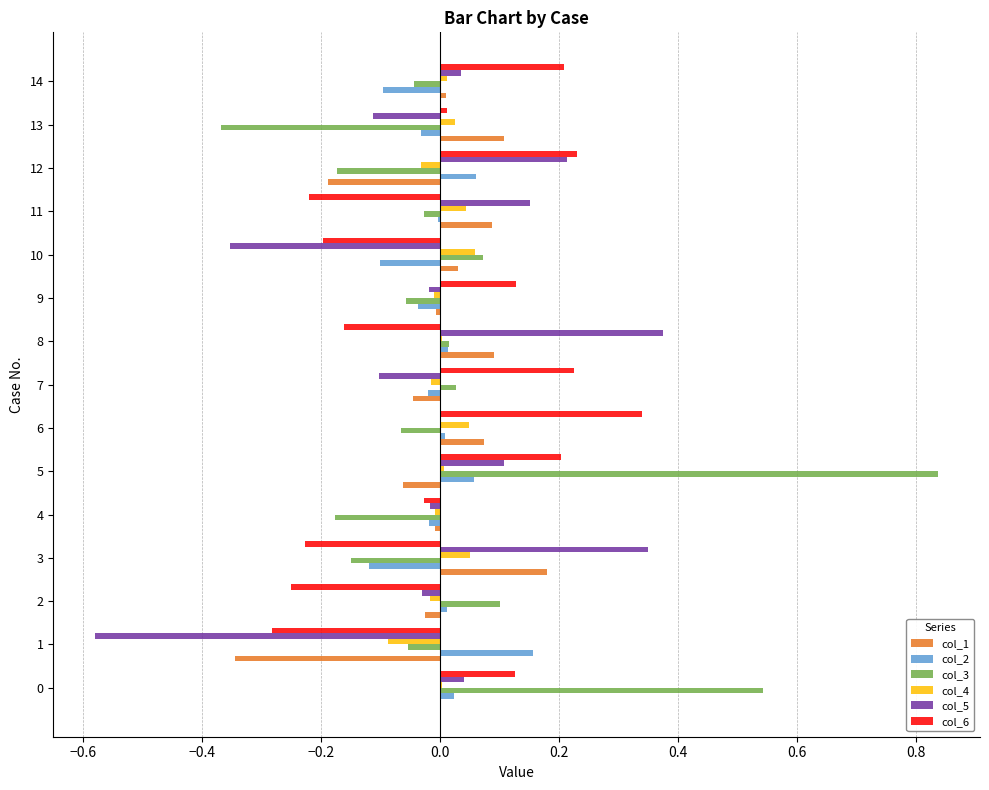

The value of col_2 at 13 is -0.1. True or false?

False